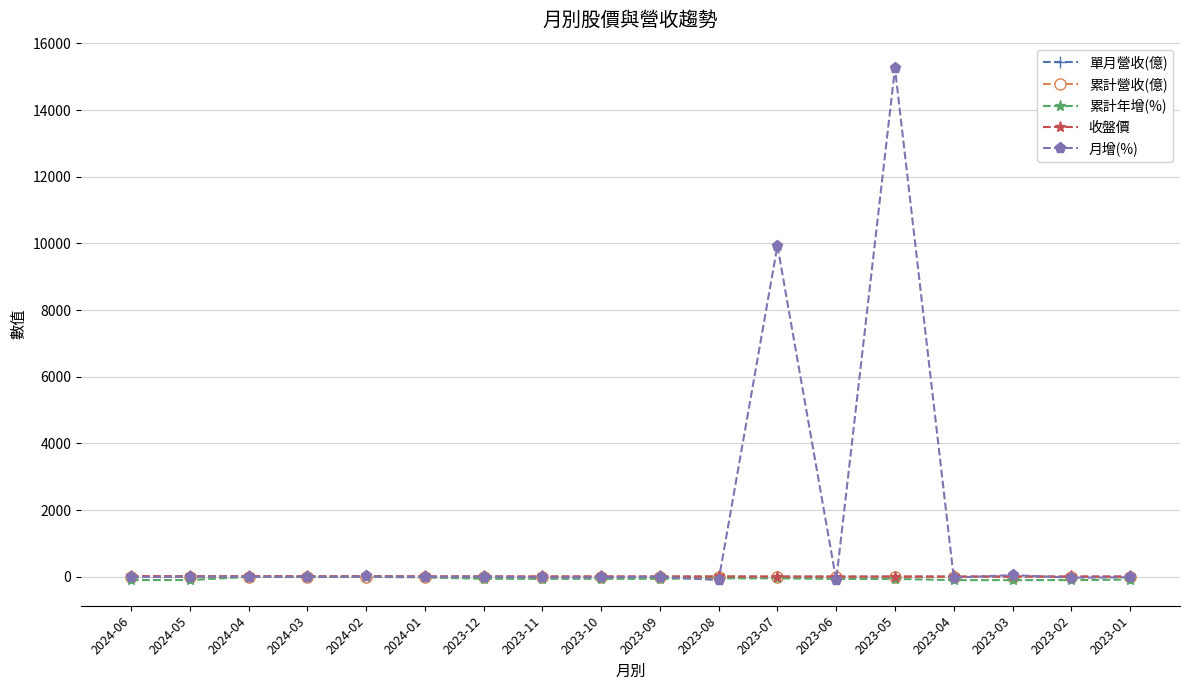

Which series has the largest range (max minus min)?

月增(%)